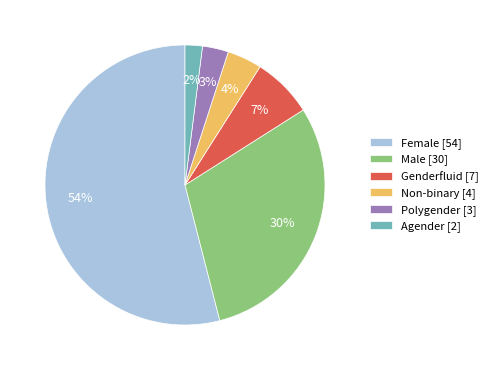

How many slices are in this pie chart?

6